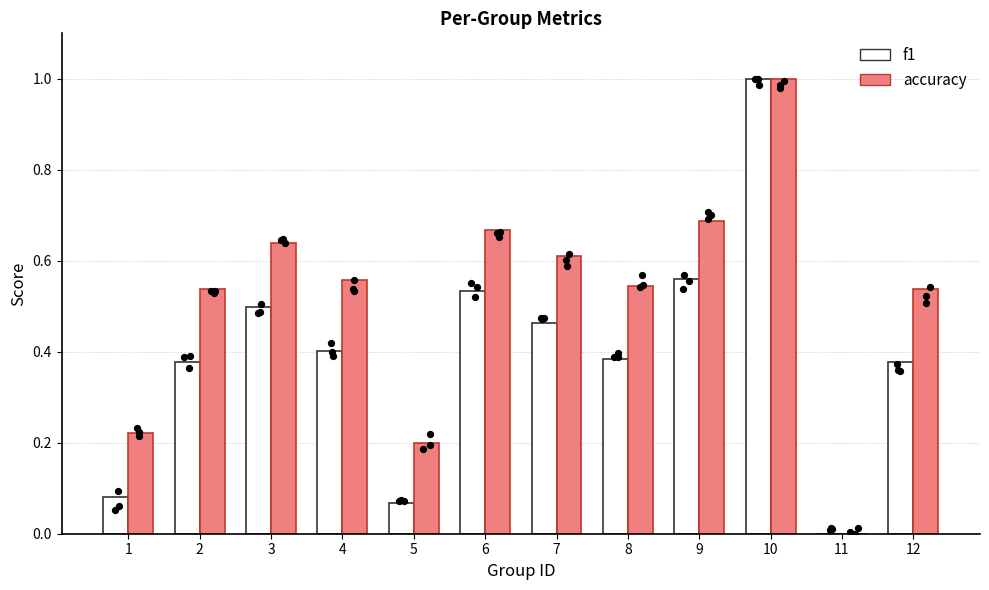

Which series reaches the maximum Y coordinate?

f1